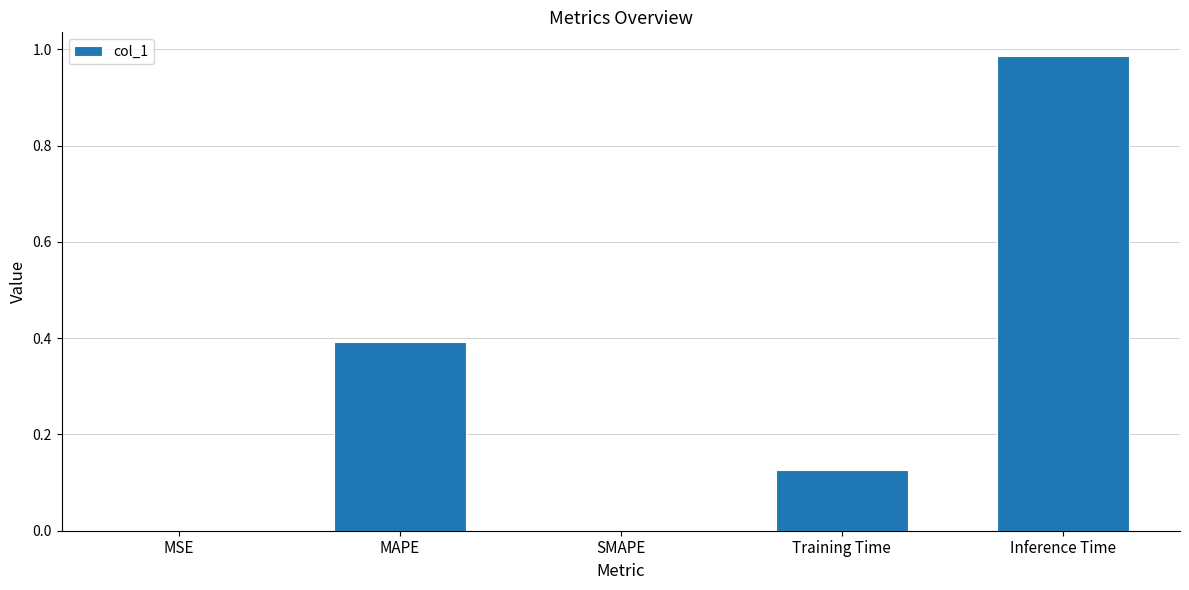

The value at SMAPE is 0.0. True or false?

True